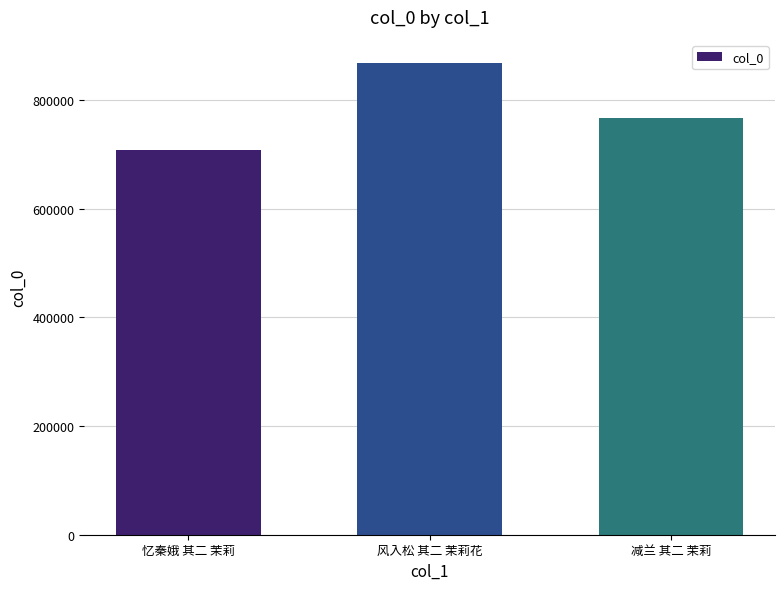

Reading right to left, list all the values displayed in this chart.

减兰 其二 茉莉=766450	风入松 其二 茉莉花=867398	忆秦娥 其二 茉莉=707801